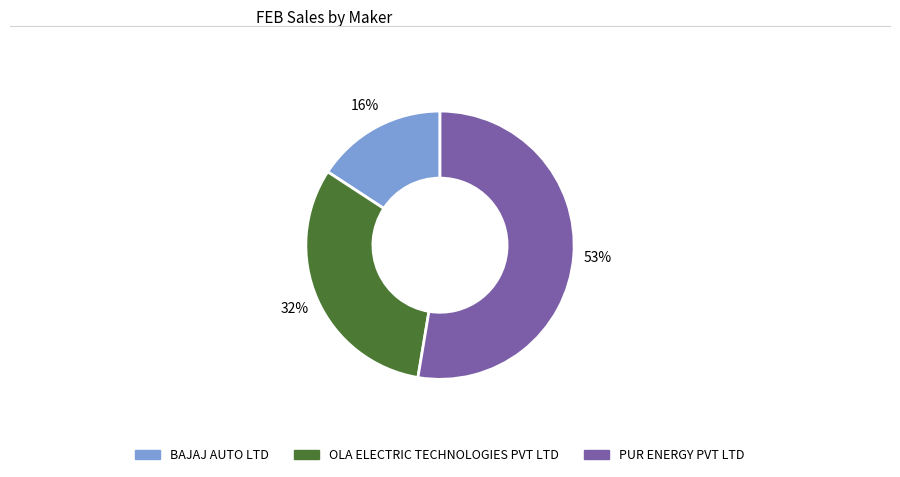

To the nearest percent, what is the difference between the largest and smallest slice percentages?

37%